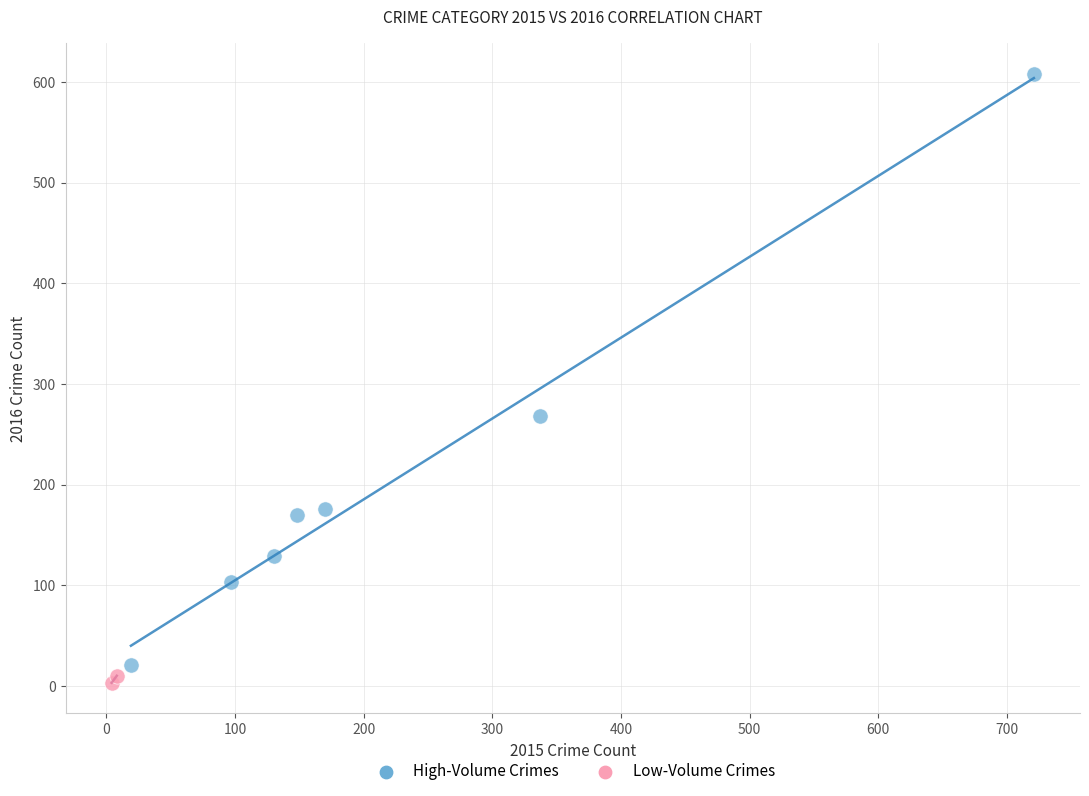

Which series reaches the minimum Y coordinate?

Low-Volume Crimes